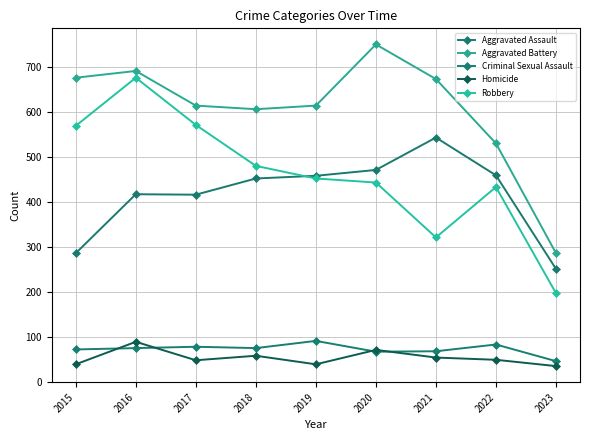

What is the difference between the second highest and minimum values in the Aggravated Assault series?

220